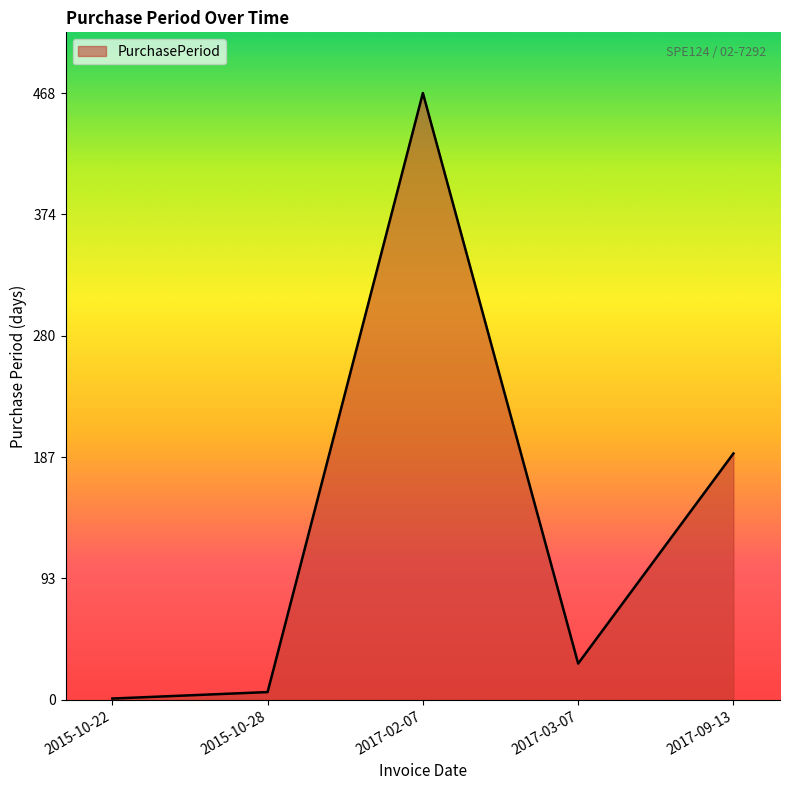

Which category has the highest value across all series?

2017-02-07